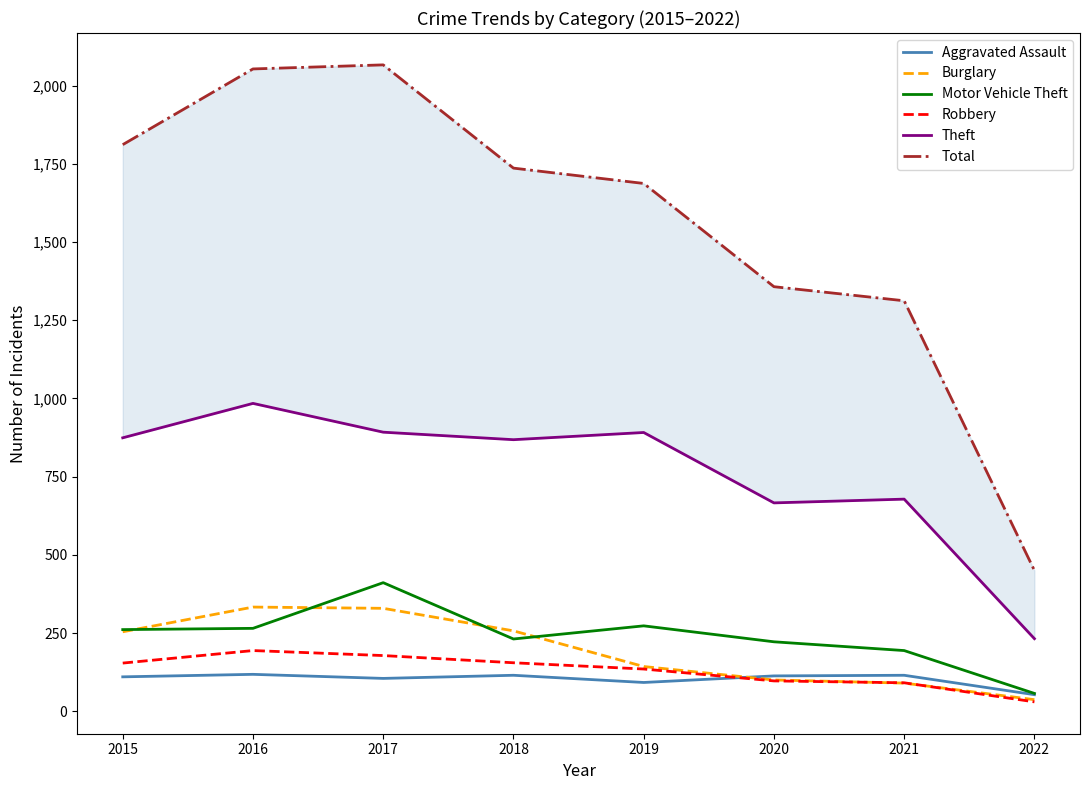

At which label does Burglary reach its peak?

2016